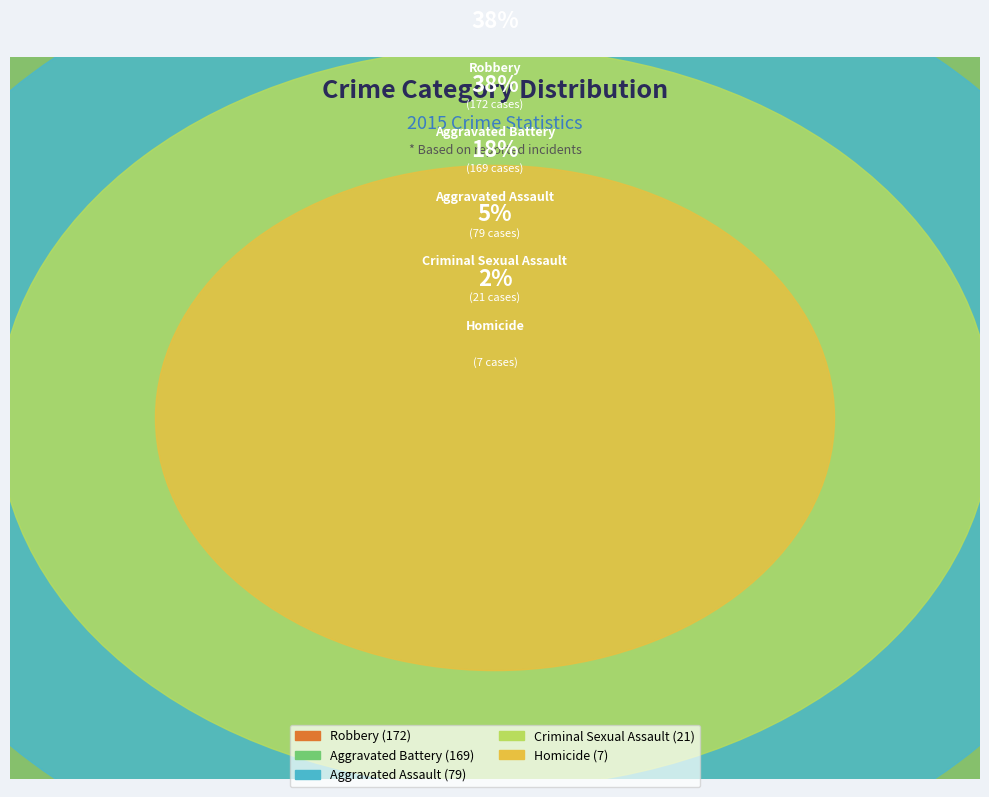

Is there a majority slice in this chart?

No